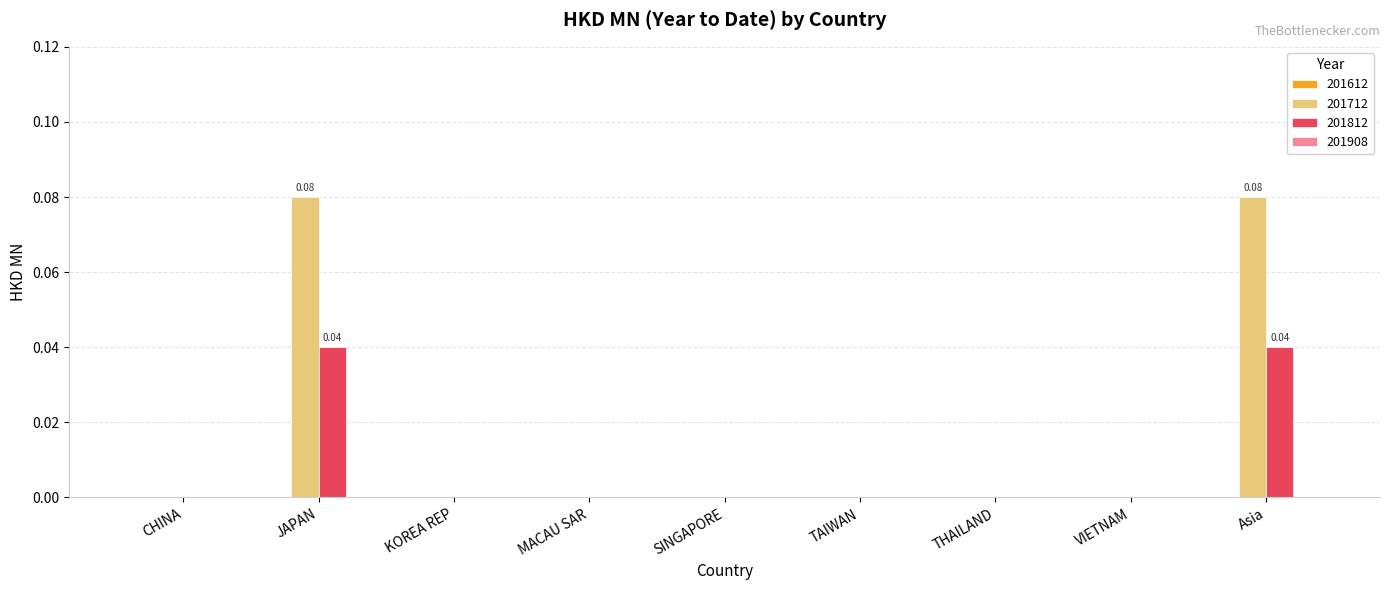

How many 201712 values are between 0 and 1?

9